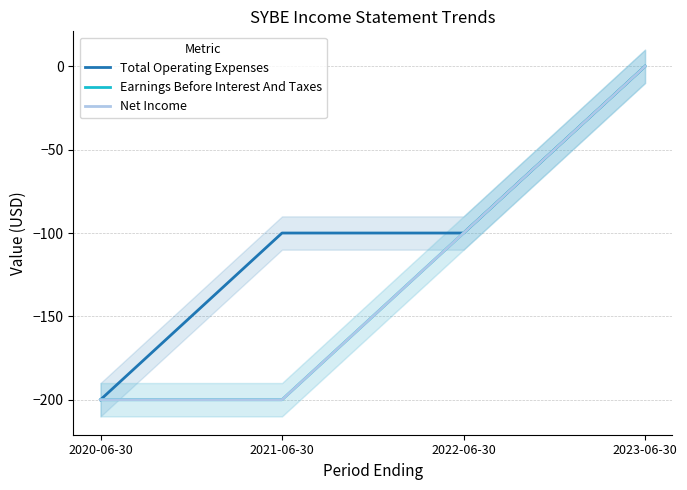

Is the value of Total Operating Expenses at 2020-06-30 greater than the value of Earnings Before Interest And Taxes at 2022-06-30?

No